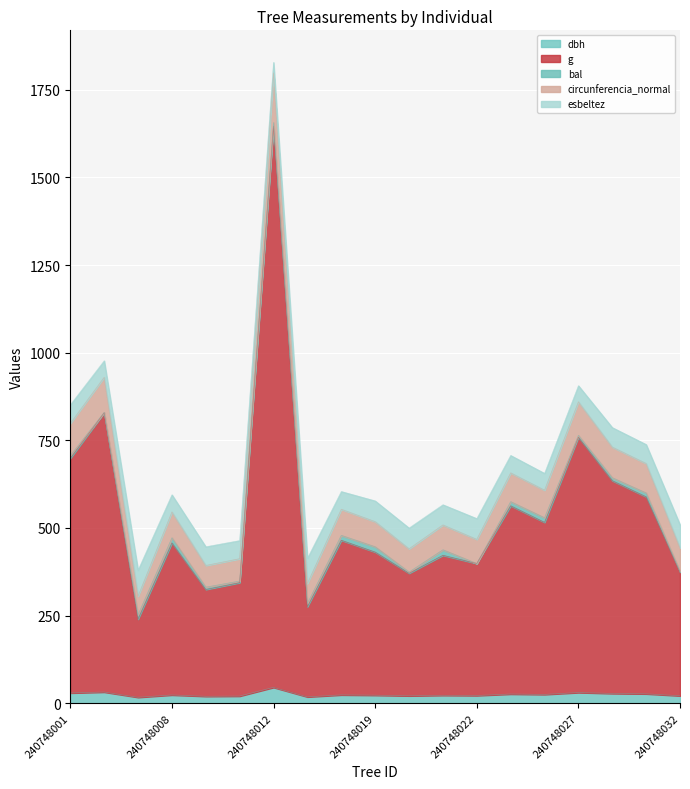

At which category is the sum across all series the highest?

240748012